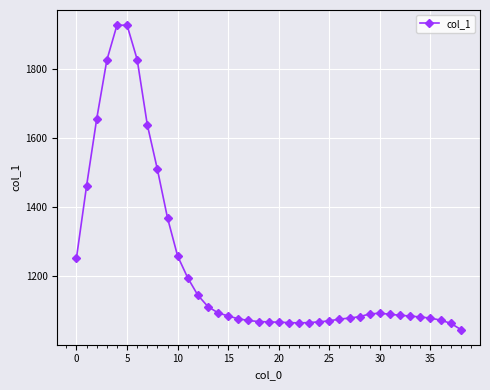

What is the value of the 16th point from the left?

1086